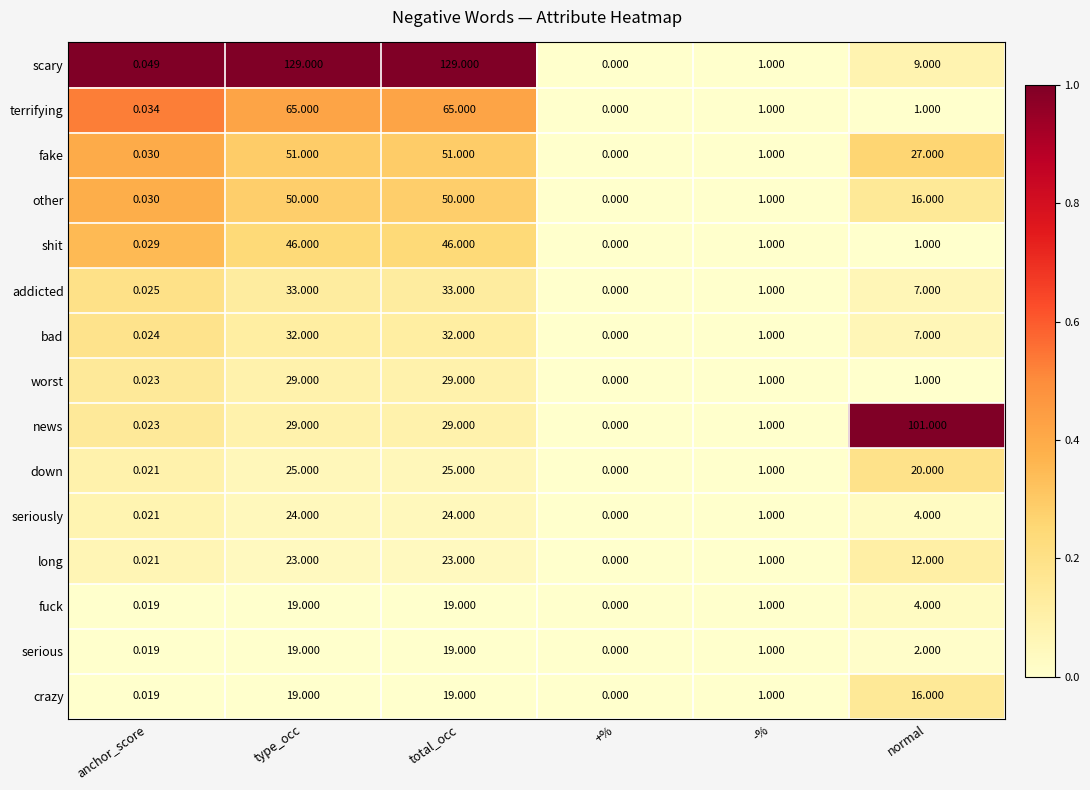

Which series has the largest range (max minus min)?

scary